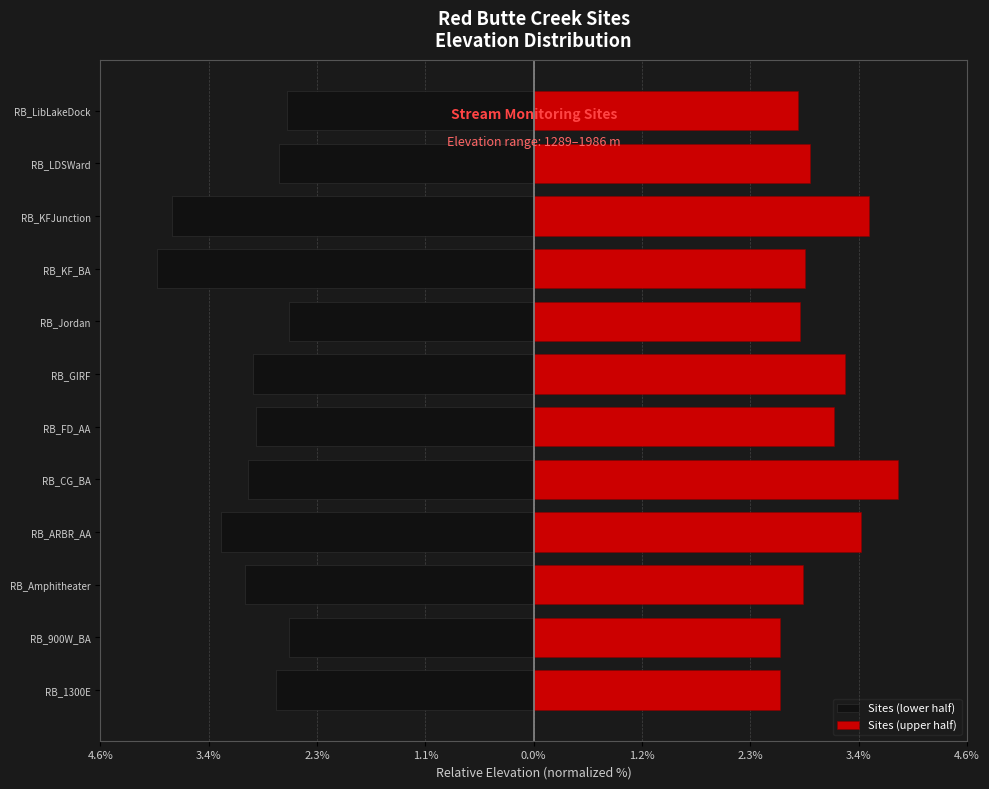

Which series has the largest total across all categories?

Sites (upper half)